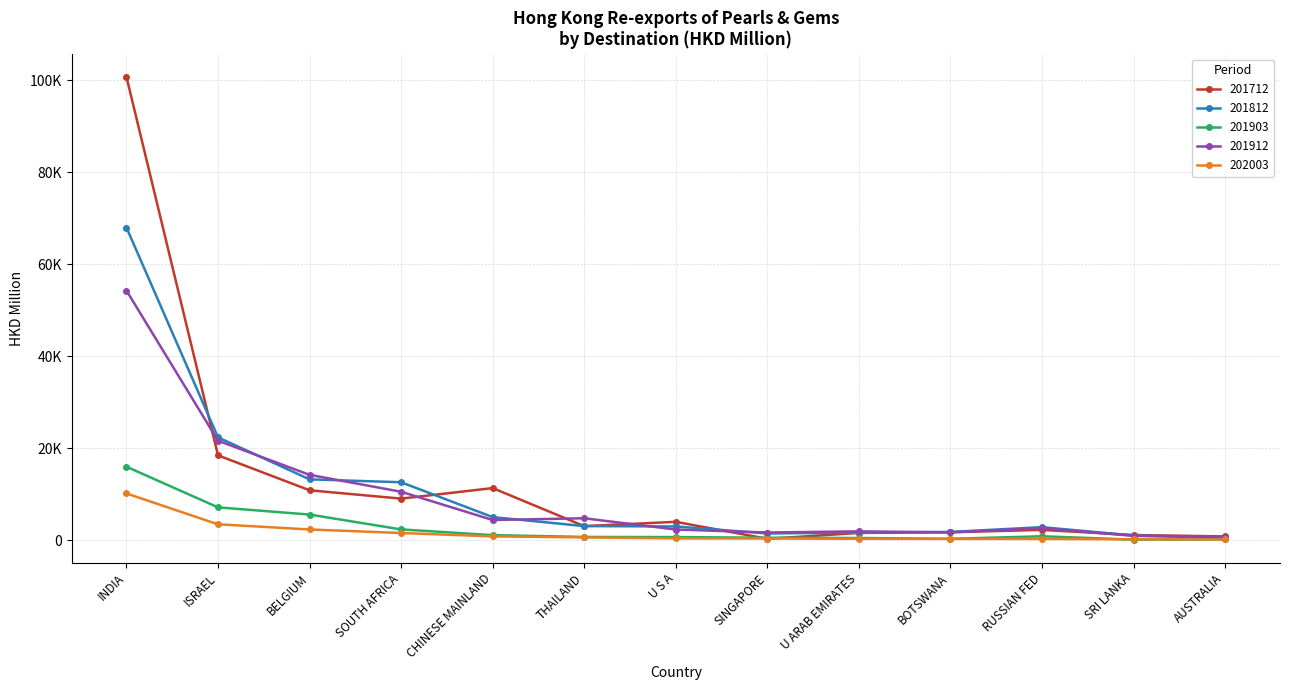

Which series has the largest total across all categories?

201712